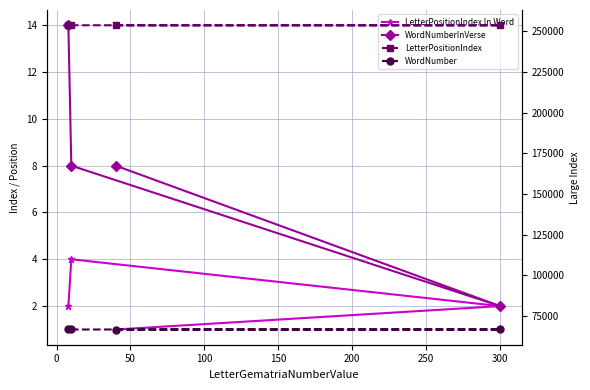

What is the difference between the maximum and minimum values in the LetterPositionIndex series?

78